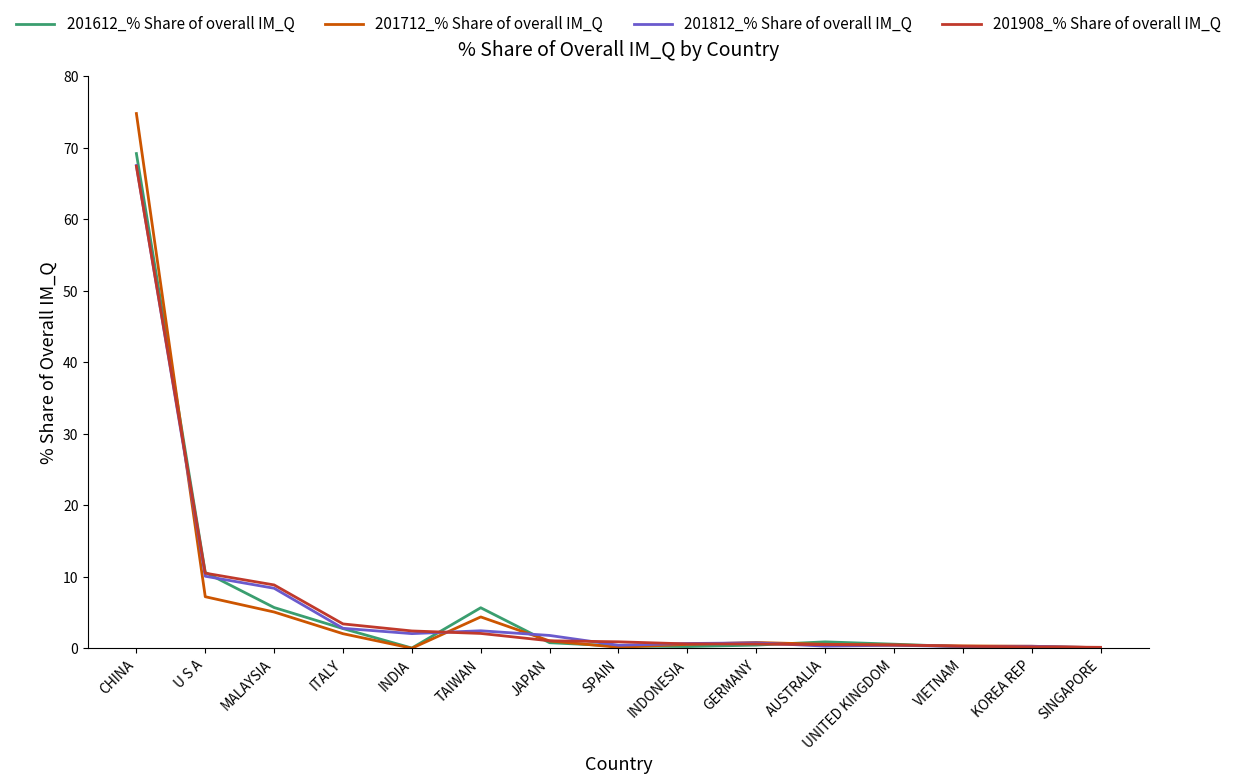

At which category does the chart reach its peak across all series?

CHINA